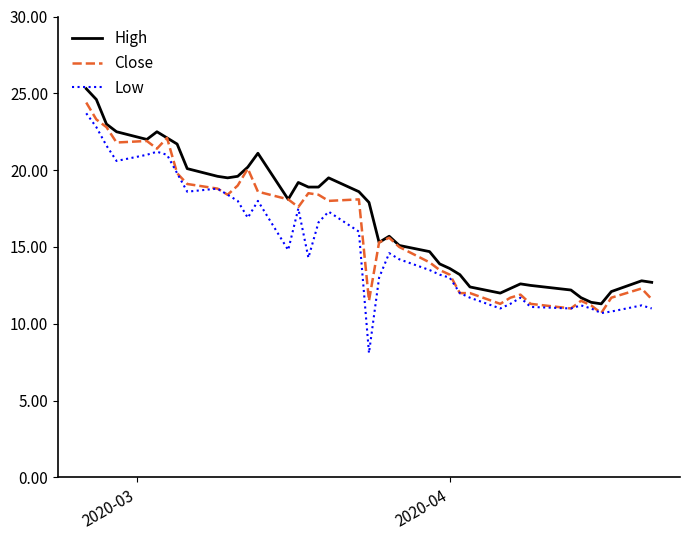

What is the greatest value displayed?

25.3